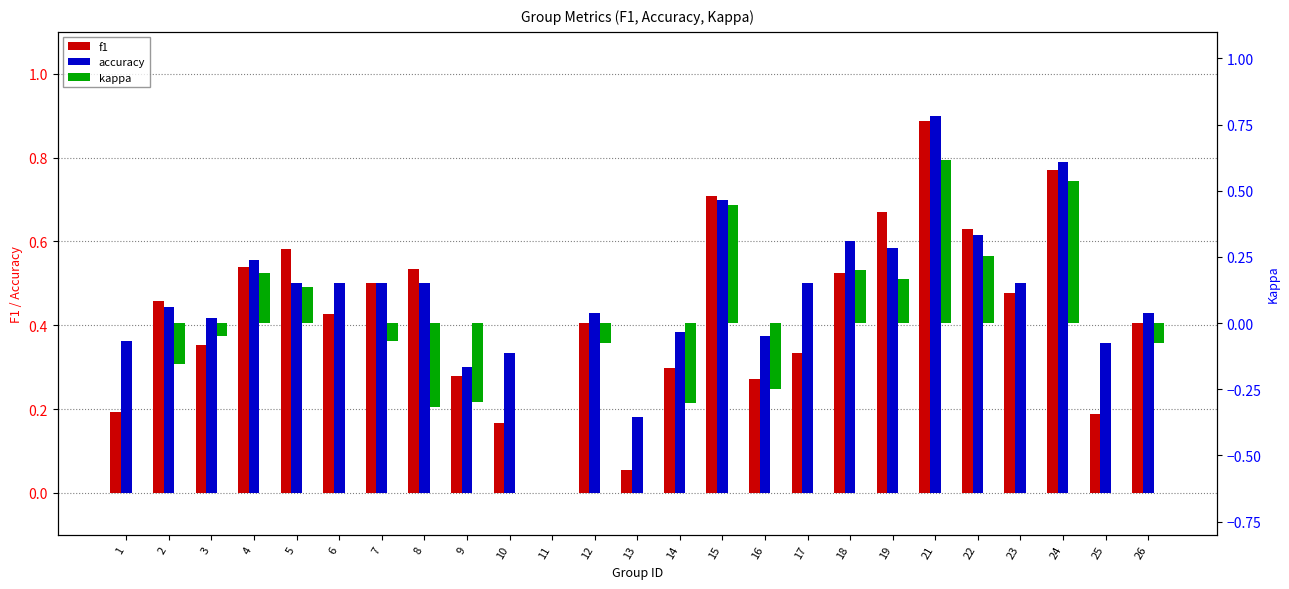

What is the difference between the second highest and minimum values in the f1 series?

0.8